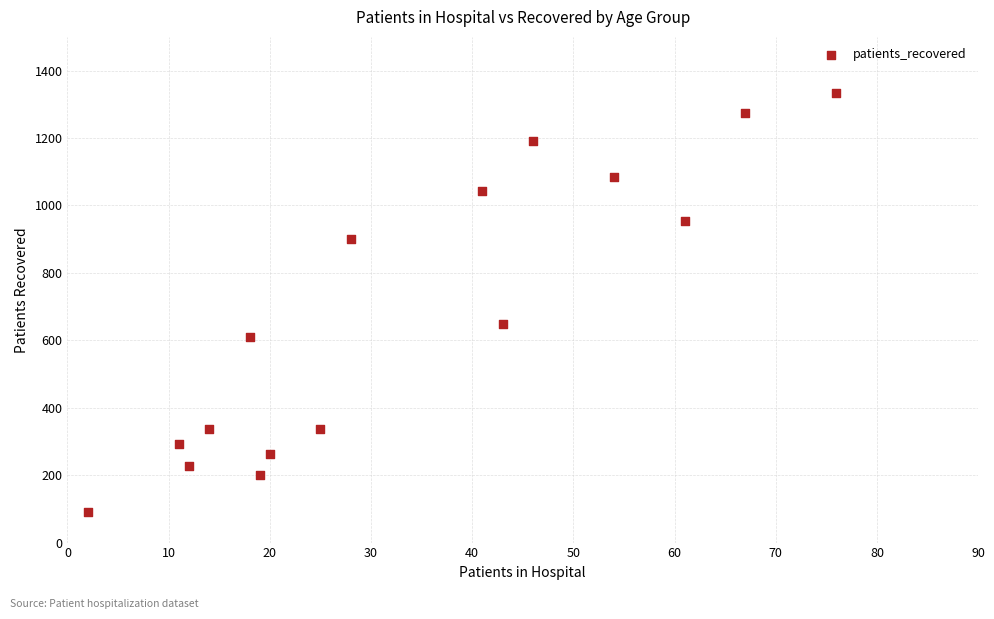

What is the range of Y values (max minus min)?

1241